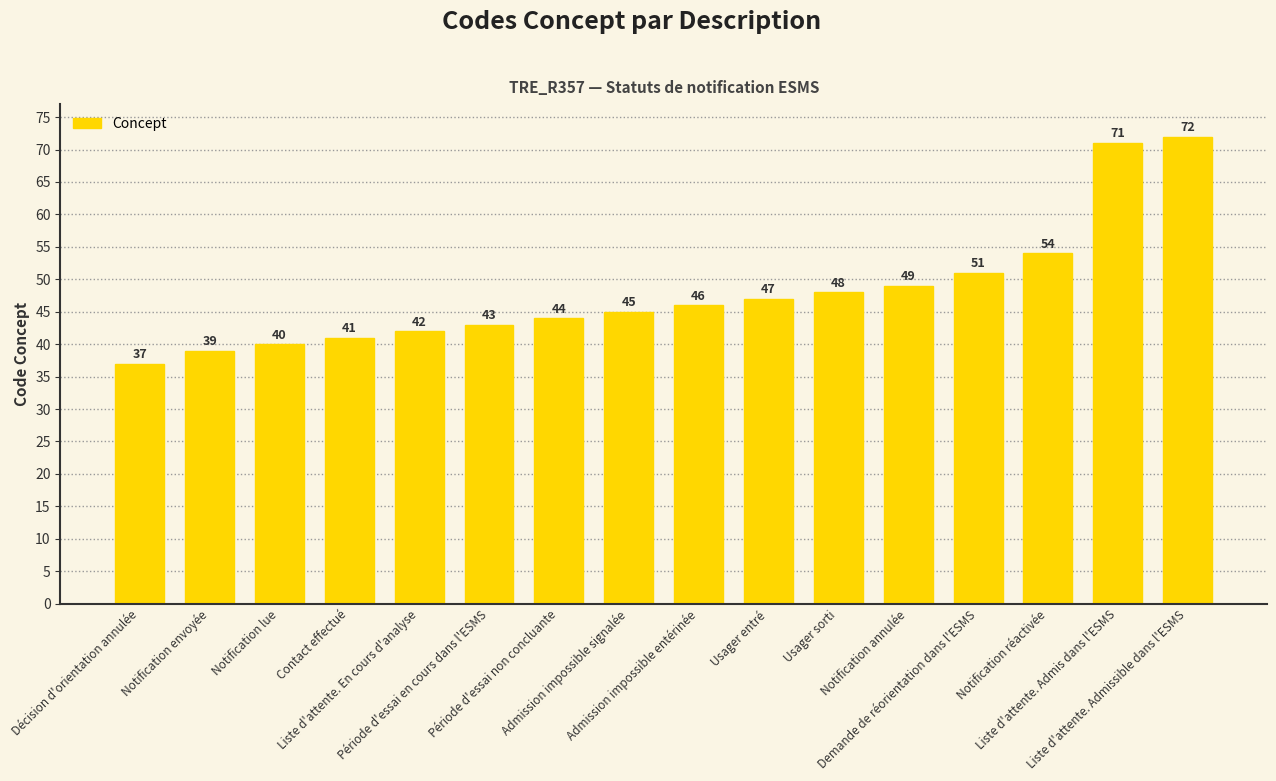

How many values are below 46?

8